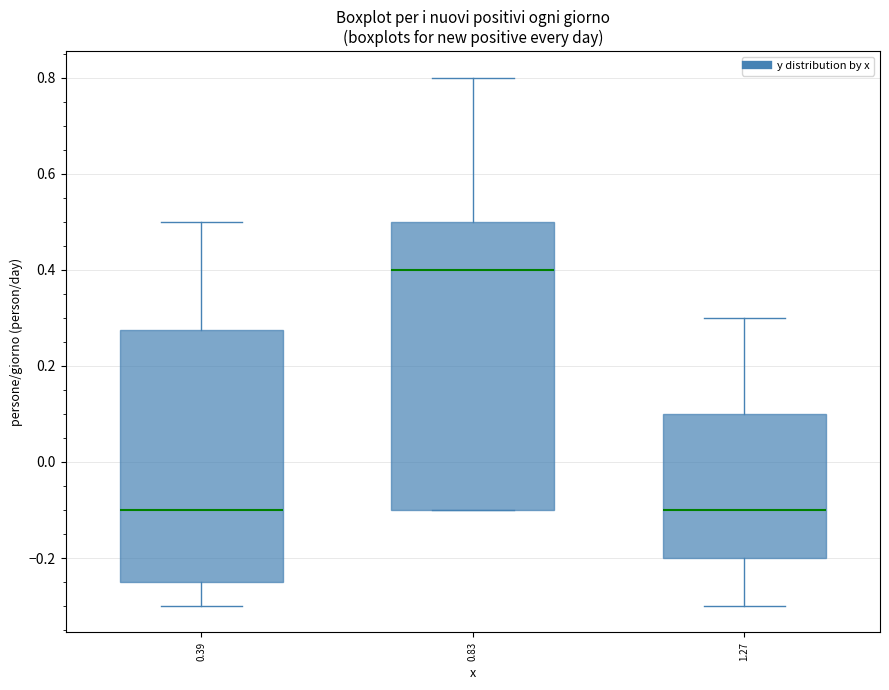

Reading left to right, read every box against the y-axis: the position of its median line, the range the box covers, and the ends of its whiskers. The values are not printed on the chart, so give them approximately, as read against the axis.

0.39: median -0.10, box -0.24 to 0.28, whiskers -0.30 to 0.50
0.83: median 0.40, box -0.10 to 0.50, whiskers -0.10 to 0.80
1.27: median -0.10, box -0.20 to 0.10, whiskers -0.30 to 0.30